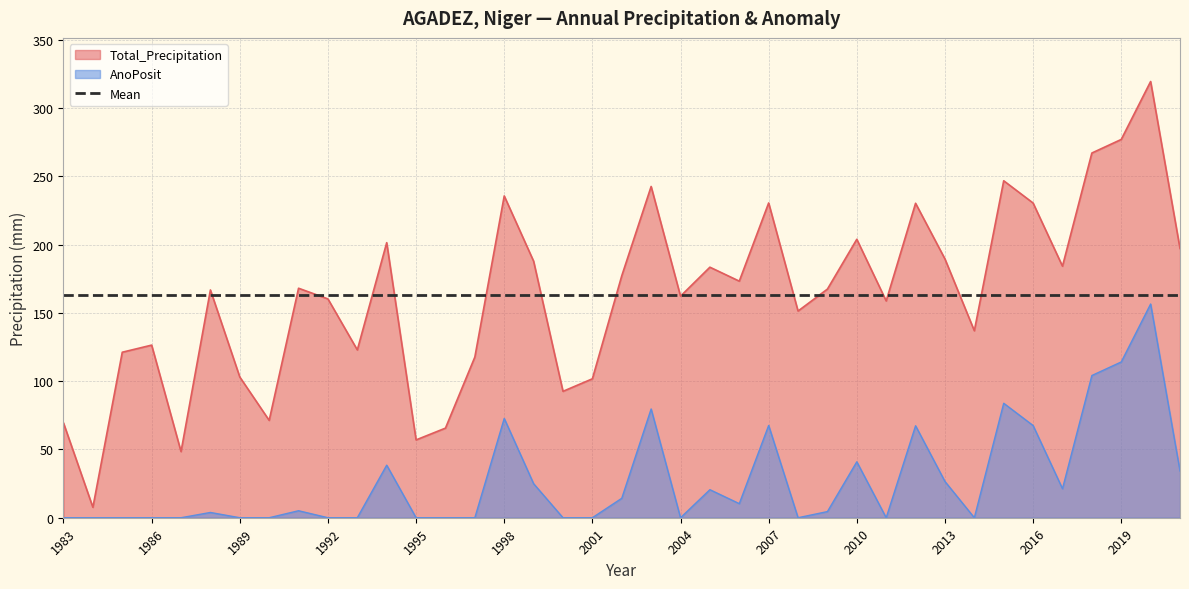

What is the difference between the Total_Precipitation values at 2008 and 2013?

38.2